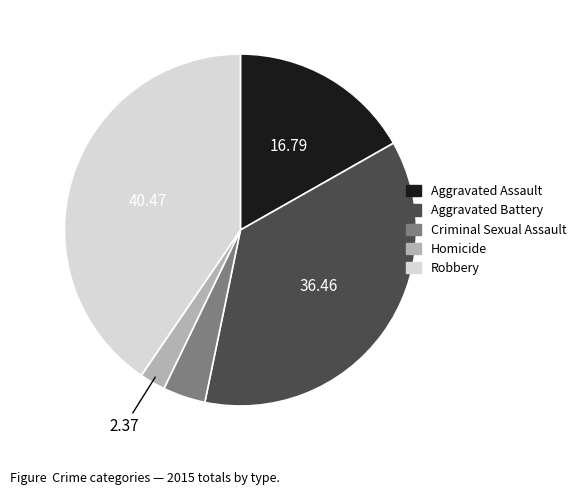

Which slice is the smallest?

Homicide